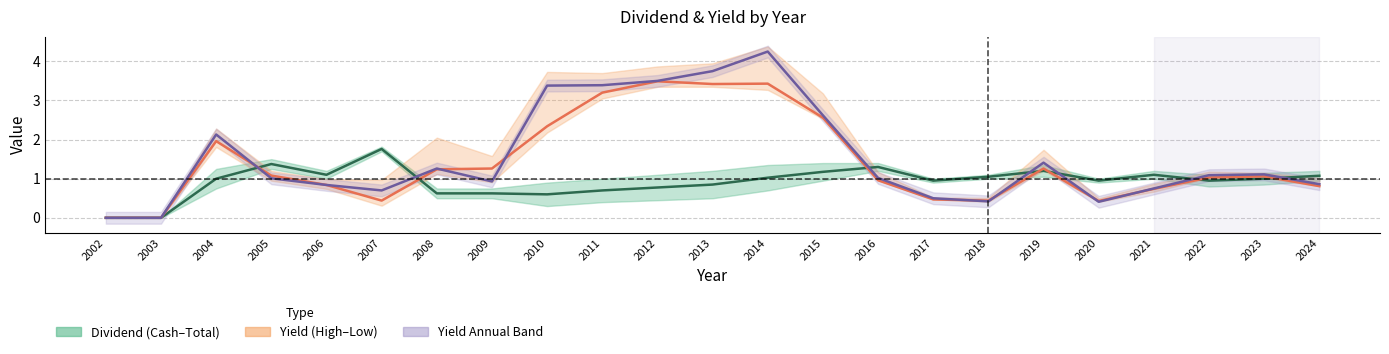

At which label is Yield Annual closest to 2?

2004